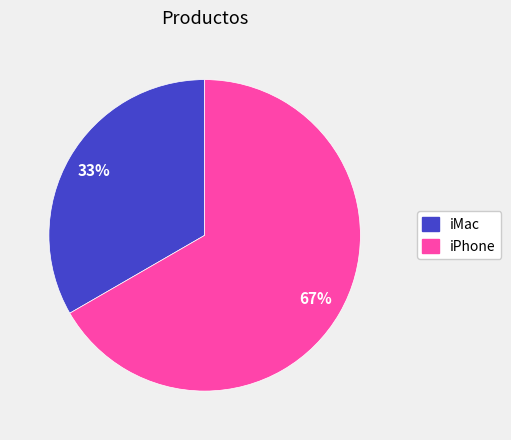

Between iPhone and iMac, which is larger?

iPhone